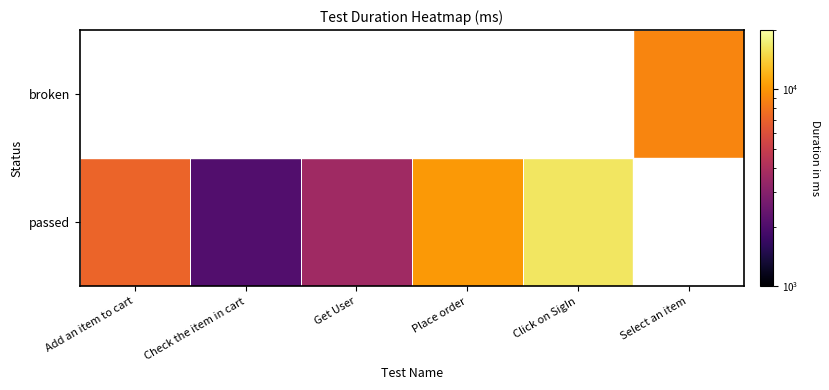

Reading right to left, what are all the values shown in this chart?

passed: Select an item=-9999	Click on SigIn=16367	Place order=10240	Get User=3589	Check the item in cart=2055	Add an item to cart=7118
broken: Select an item=9023	Click on SigIn=-9999	Place order=-9999	Get User=-9999	Check the item in cart=-9999	Add an item to cart=-9999